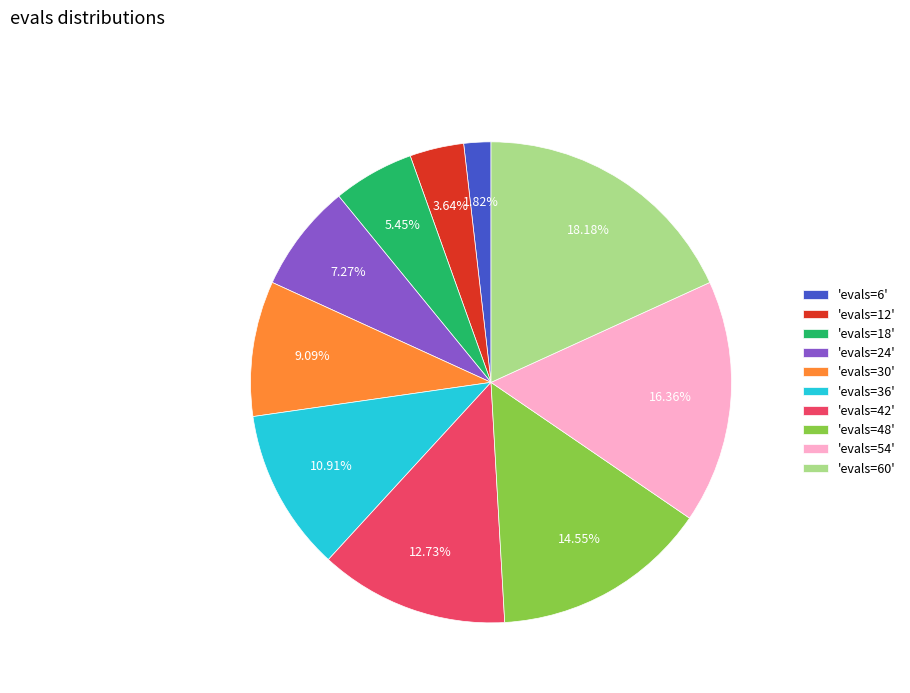

Is the sum of 'evals=30' and 'evals=36' greater than half?

No